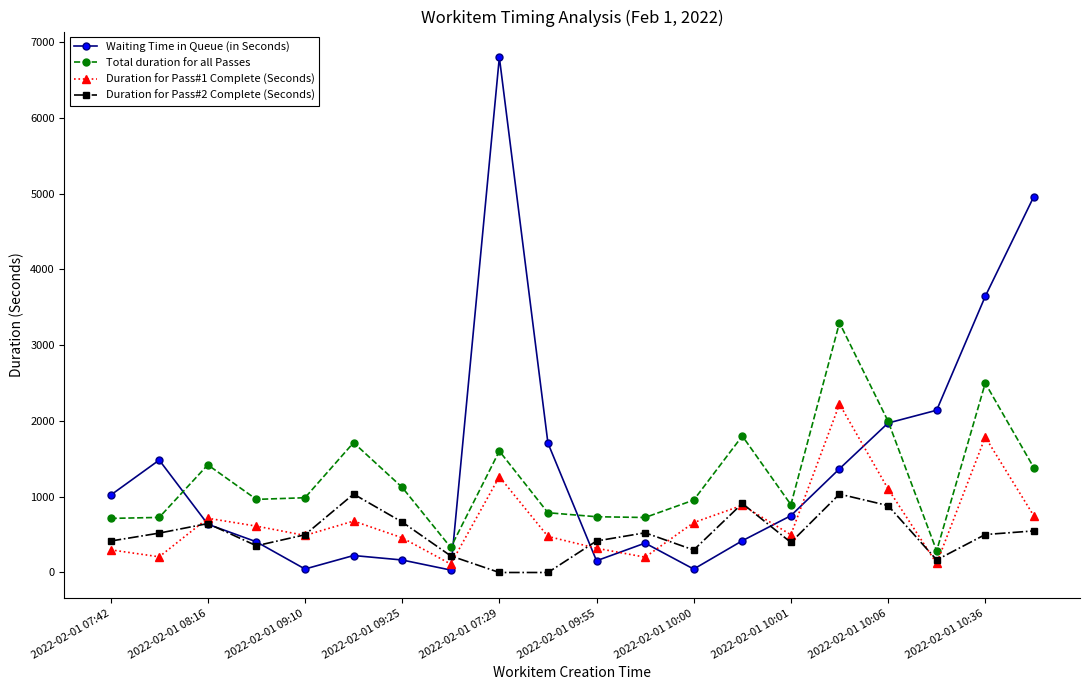

List the series in order of their peak value, lowest first.

Duration for Pass#2 Complete (Seconds), Duration for Pass#1 Complete (Seconds), Total duration for all Passes, Waiting Time in Queue (in Seconds)